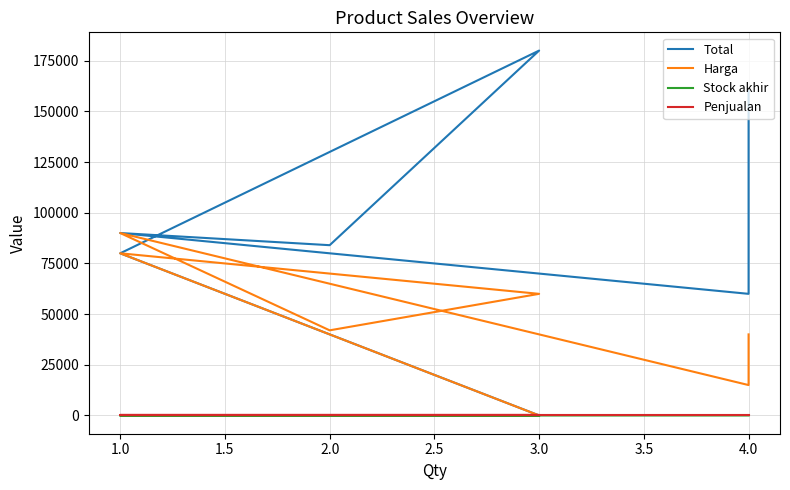

Which series has the largest total across all categories?

Total